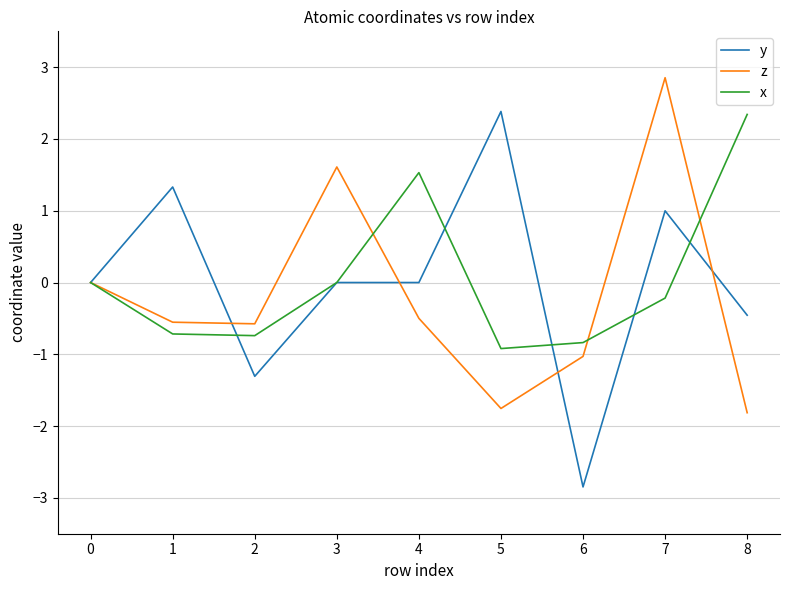

Does the chart have visible grid lines?

Yes